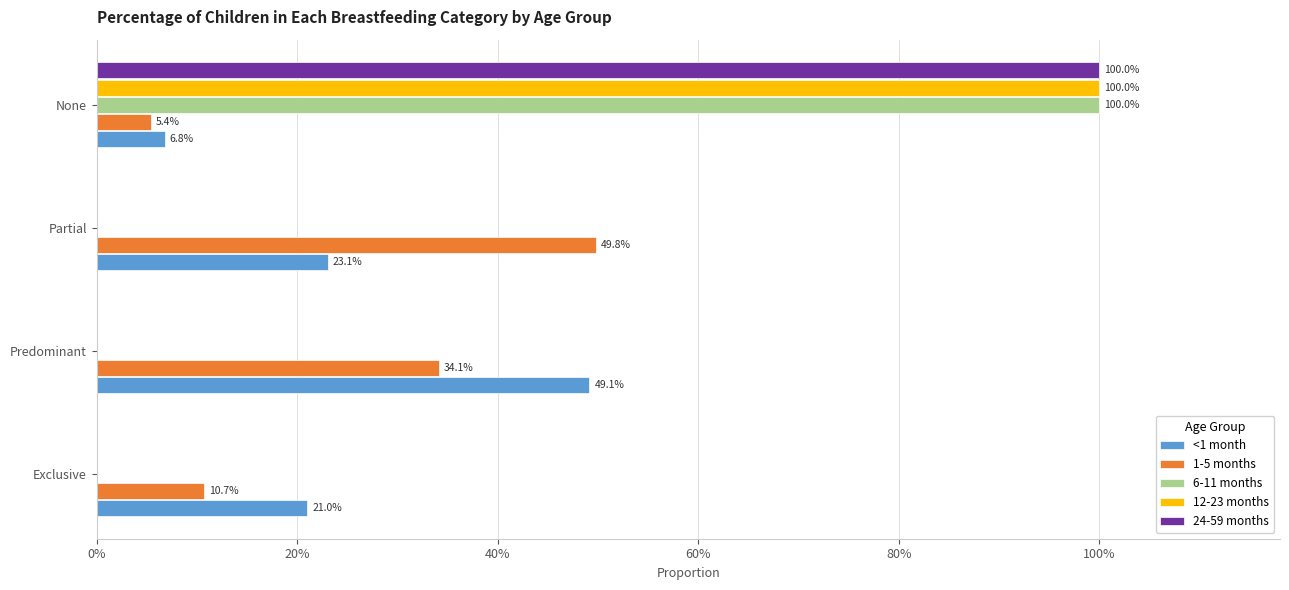

What are all the series names shown in the legend?

<1 month, 1-5 months, 6-11 months, 12-23 months, 24-59 months